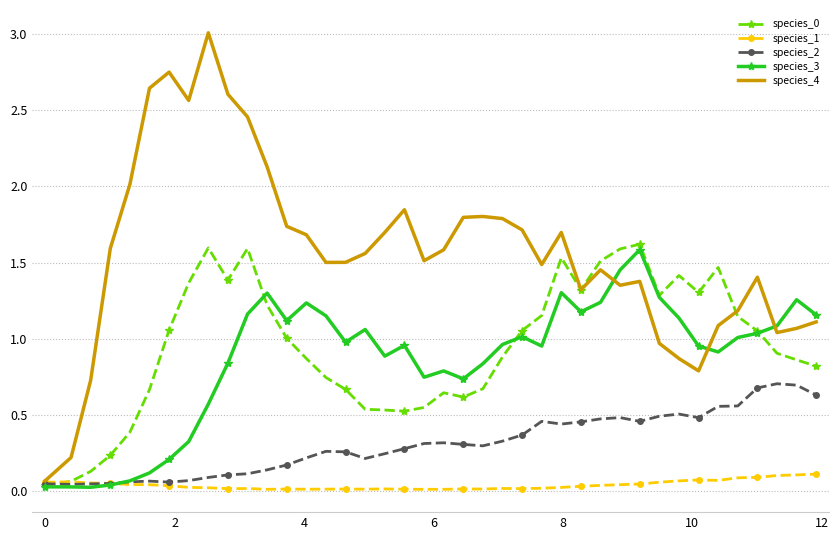

What is the maximum value shown in the chart?

3.0